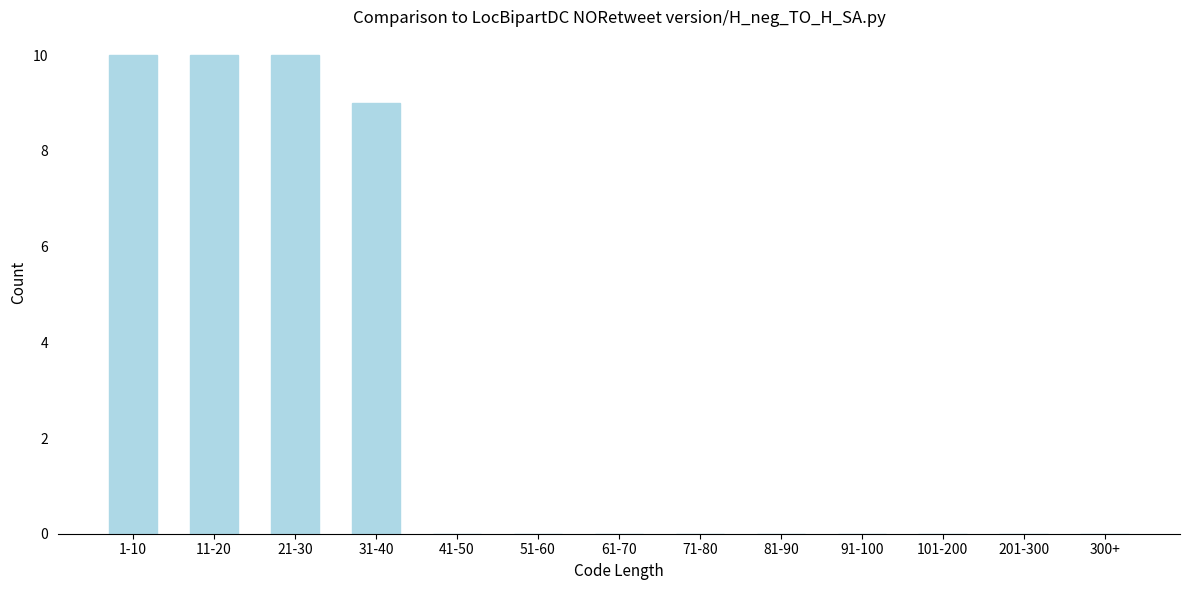

Reading right to left, what are all the values shown in this chart?

300+=0	201-300=0	101-200=0	91-100=0	81-90=0	71-80=0	61-70=0	51-60=0	41-50=0	31-40=9	21-30=10	11-20=10	1-10=10